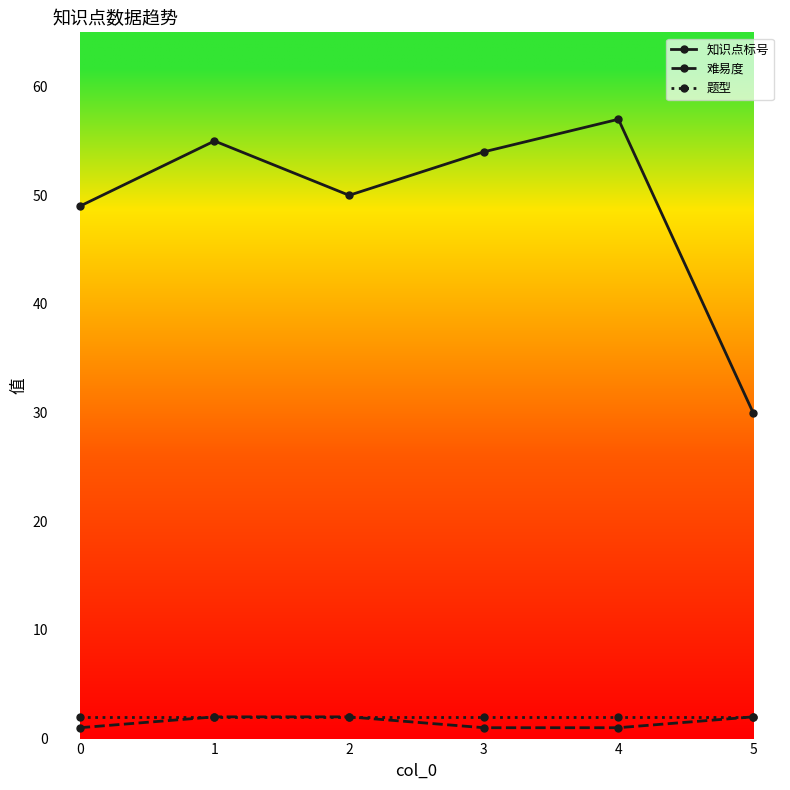

Reading left to right, extract all data points from this chart.

知识点标号: 49	55	50	54	57	30
难易度: 1	2	2	1	1	2
题型: 2	2	2	2	2	2